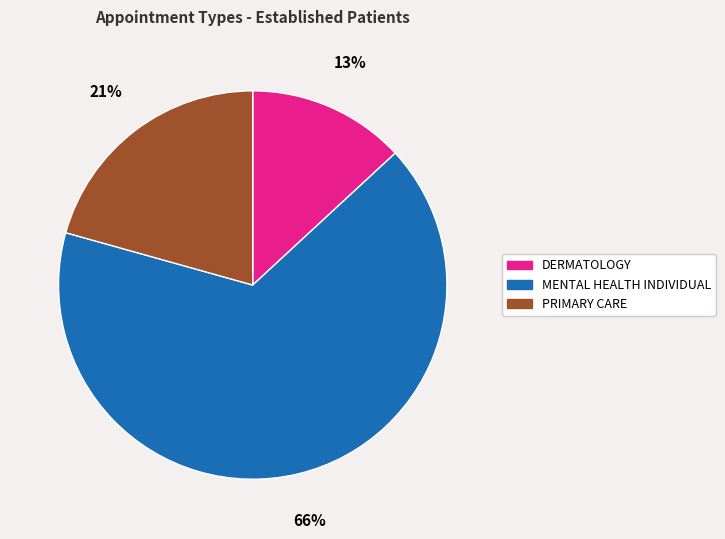

To the nearest percent, what portion does PRIMARY CARE represent?

21%